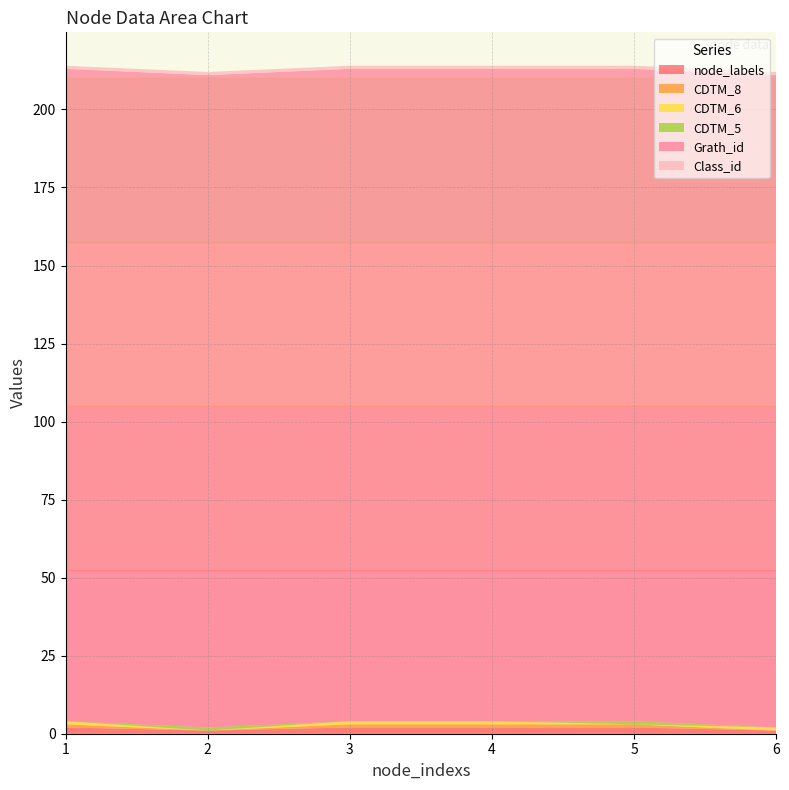

Reading left to right, extract all data points from this chart.

node_labels: 1=2	2=1	3=2	4=2	5=2	6=1
CDTM_8: 1=1	2=0	3=1	4=1	5=1	6=0
CDTM_6: 1=1	2=0	3=1	4=1	5=0	6=1
CDTM_5: 1=0	2=1	3=0	4=0	5=1	6=0
Grath_id: 1=209	2=209	3=209	4=209	5=209	6=209
Class_id: 1=1	2=1	3=1	4=1	5=1	6=1